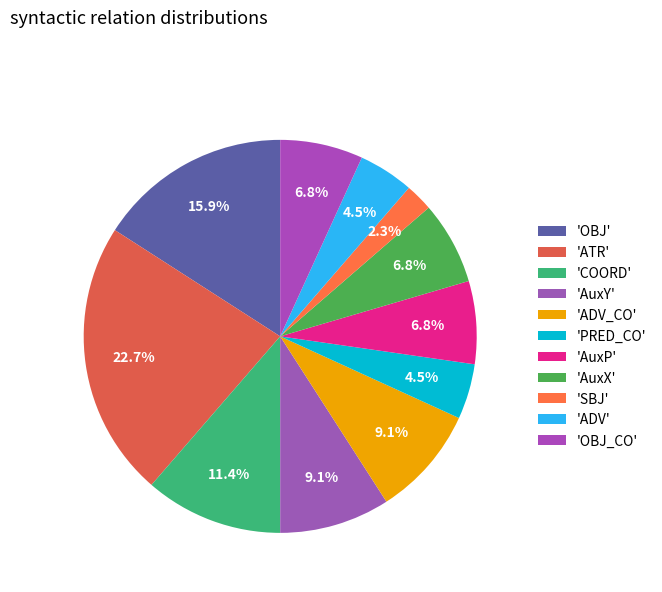

How many slices are in this pie chart?

11